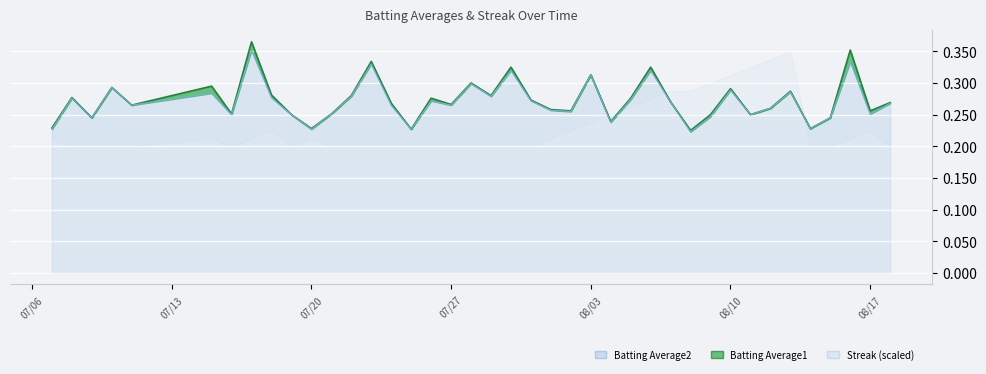

Reading left to right, what are all the values shown in this chart?

Batting Average1: 0.2	0.3	0.2	0.3	0.3	0.3	0.3	0.4	0.3	0.2	0.2	0.3	0.3	0.3	0.3	0.2	0.3	0.3	0.3	0.3	0.3	0.3	0.3	0.3	0.3	0.2	0.3	0.3	0.3	0.2	0.2	0.3	0.2	0.3	0.3	0.2	0.2	0.4	0.3	0.3
Batting Average2: 0.2	0.3	0.2	0.3	0.3	0.3	0.2	0.4	0.3	0.2	0.2	0.3	0.3	0.3	0.3	0.2	0.3	0.3	0.3	0.3	0.3	0.3	0.3	0.3	0.3	0.2	0.3	0.3	0.3	0.2	0.2	0.3	0.2	0.3	0.3	0.2	0.2	0.3	0.3	0.3